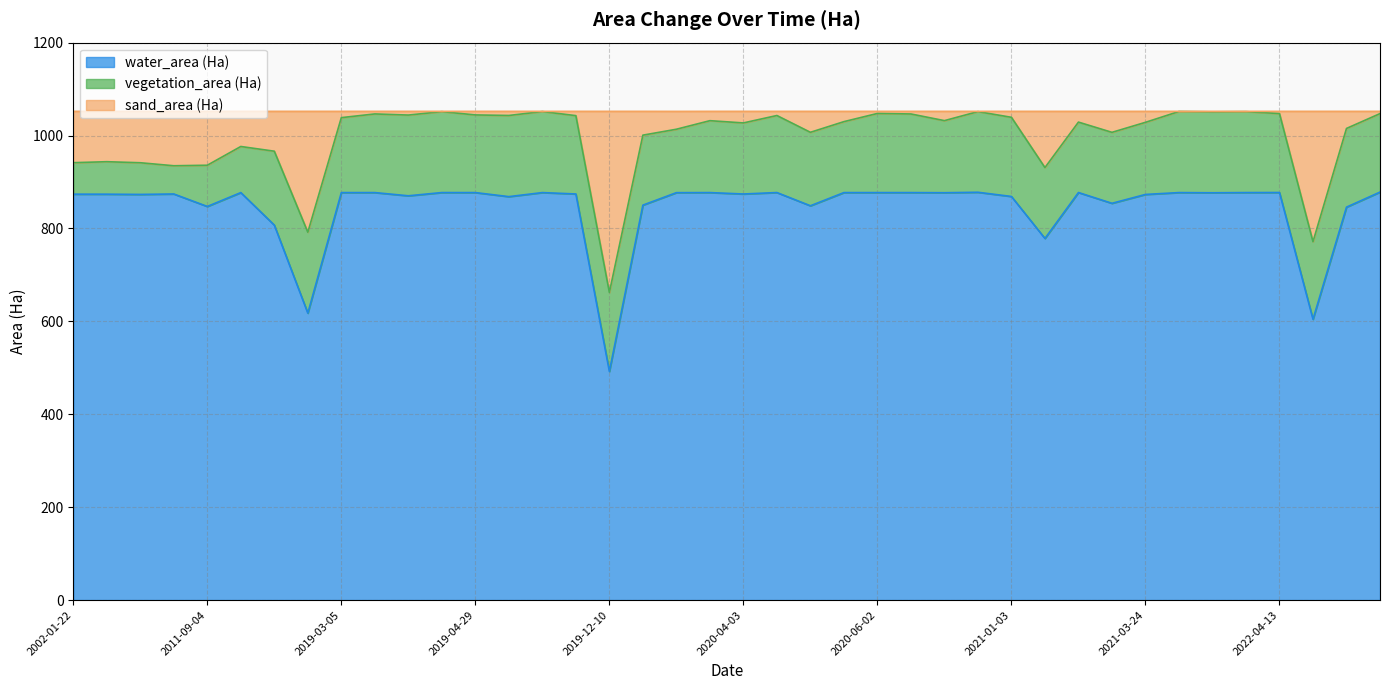

Between 2011-09-04 and 2022-01-03, which series saw the biggest shift?

sand_area (Ha)